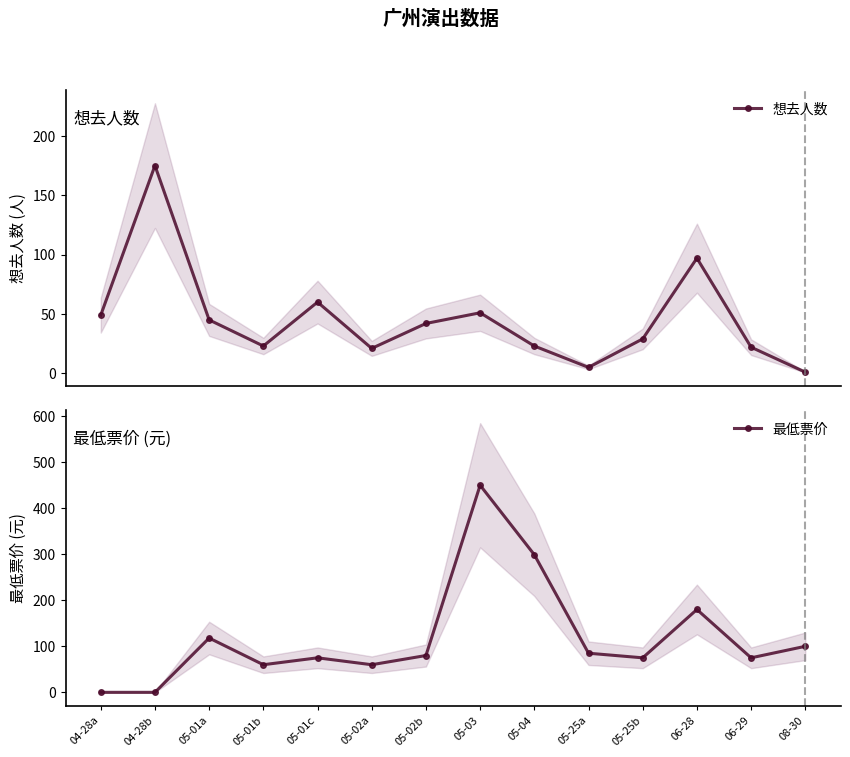

Which series ends up on top after the final intersection of 最低票价 and 想去人数?

最低票价